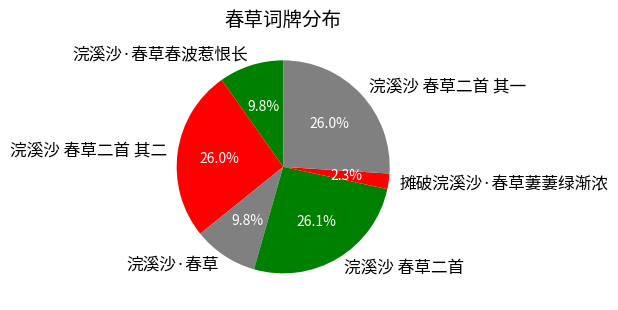

Between 浣溪沙 春草二首 其一 and 摊破浣溪沙·春草萋萋绿渐浓, which is larger?

浣溪沙 春草二首 其一